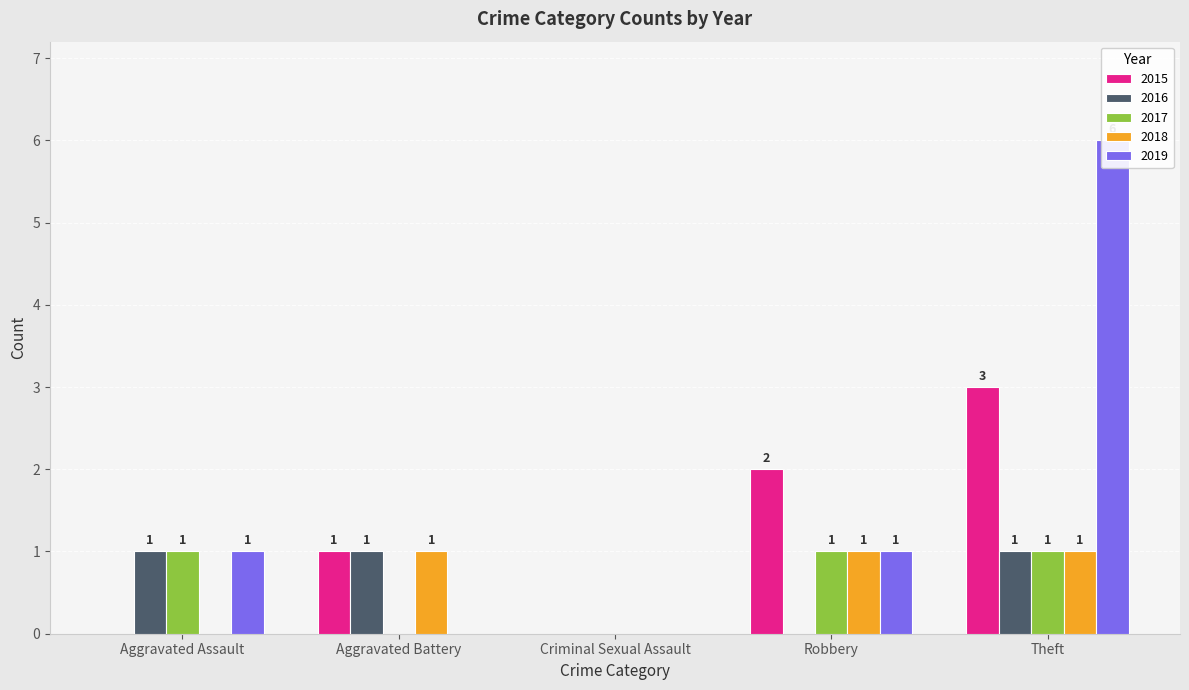

List the series in order of their peak value, highest first.

2019, 2015, 2016, 2017, 2018